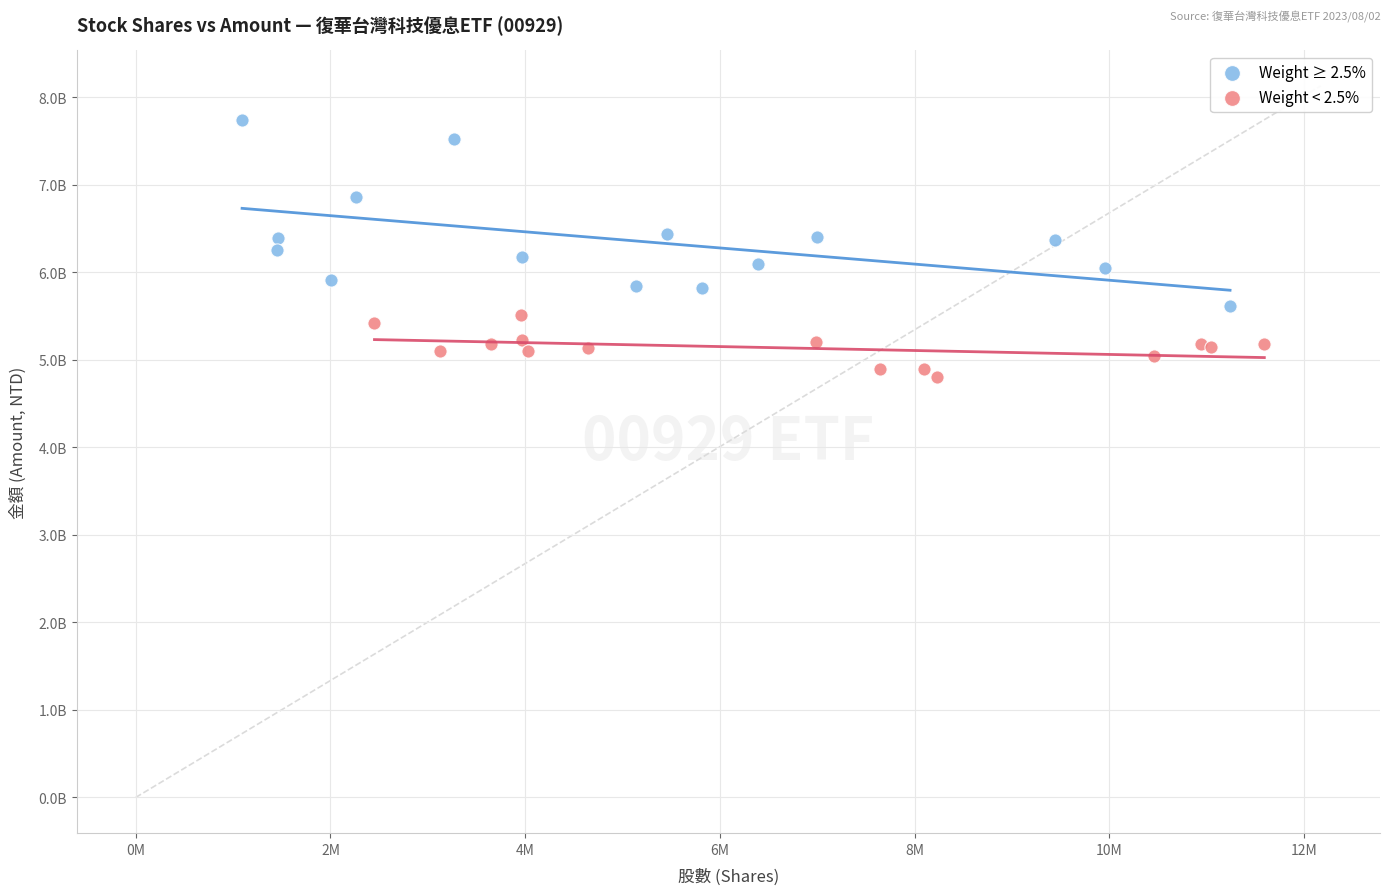

What are all the series names shown in the legend?

Weight ≥ 2.5%, Weight < 2.5%